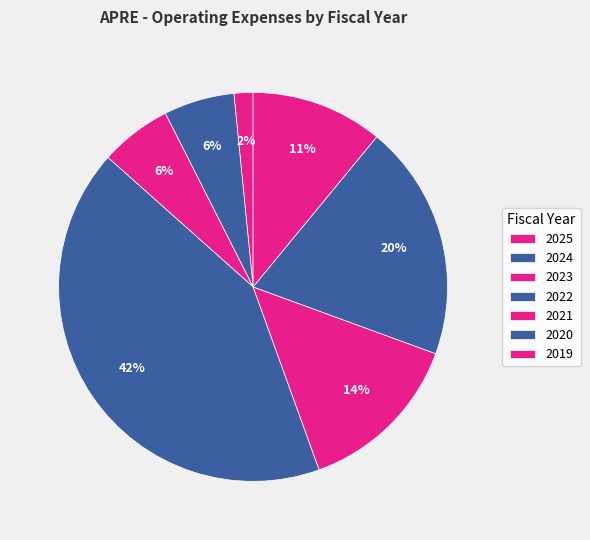

To the nearest percent, what is the difference between the 2023 and 2020 slice percentages?

14%